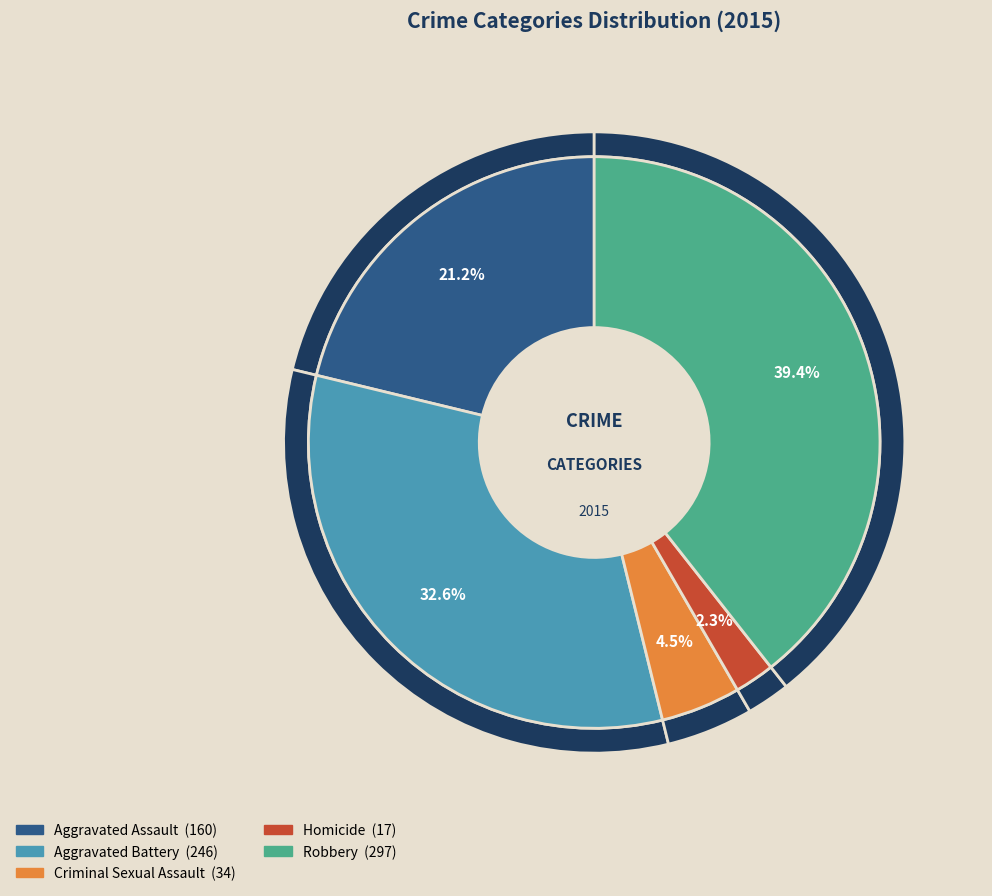

What is the largest slice in the pie chart?

Robbery